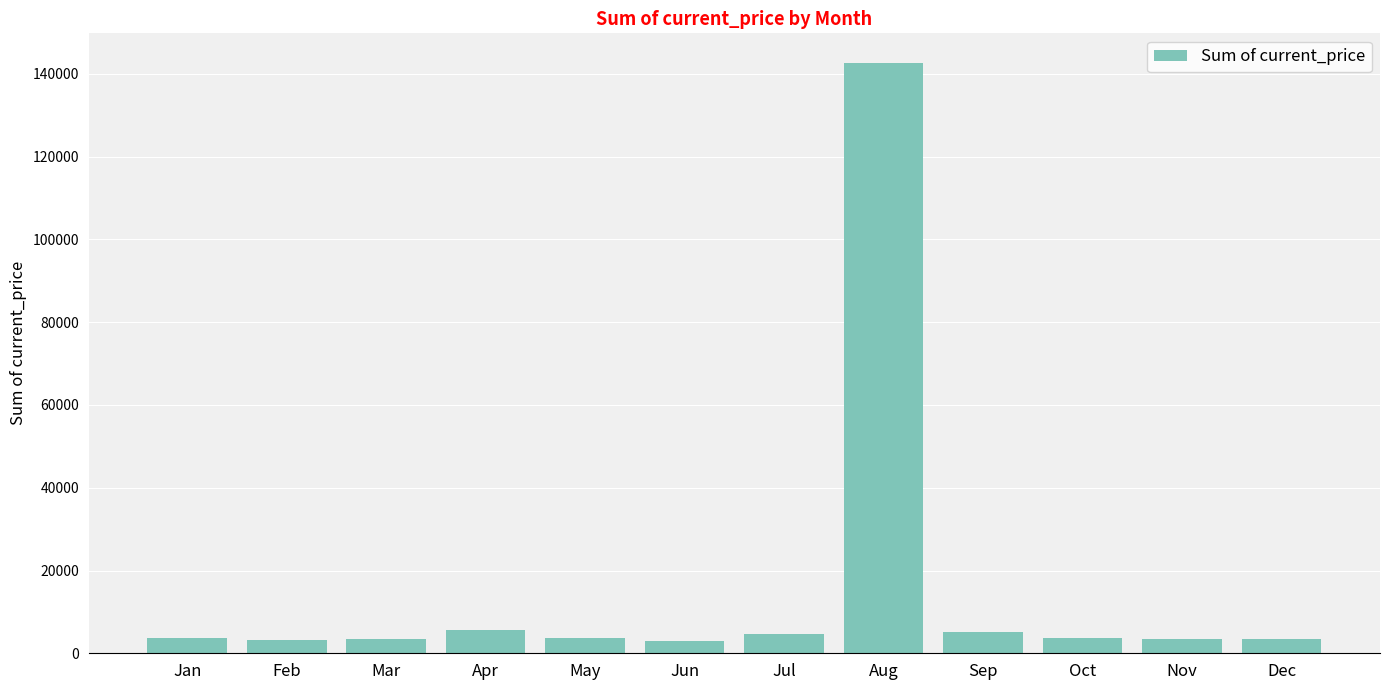

What is the difference between the values at Aug and Jul?

137900.7